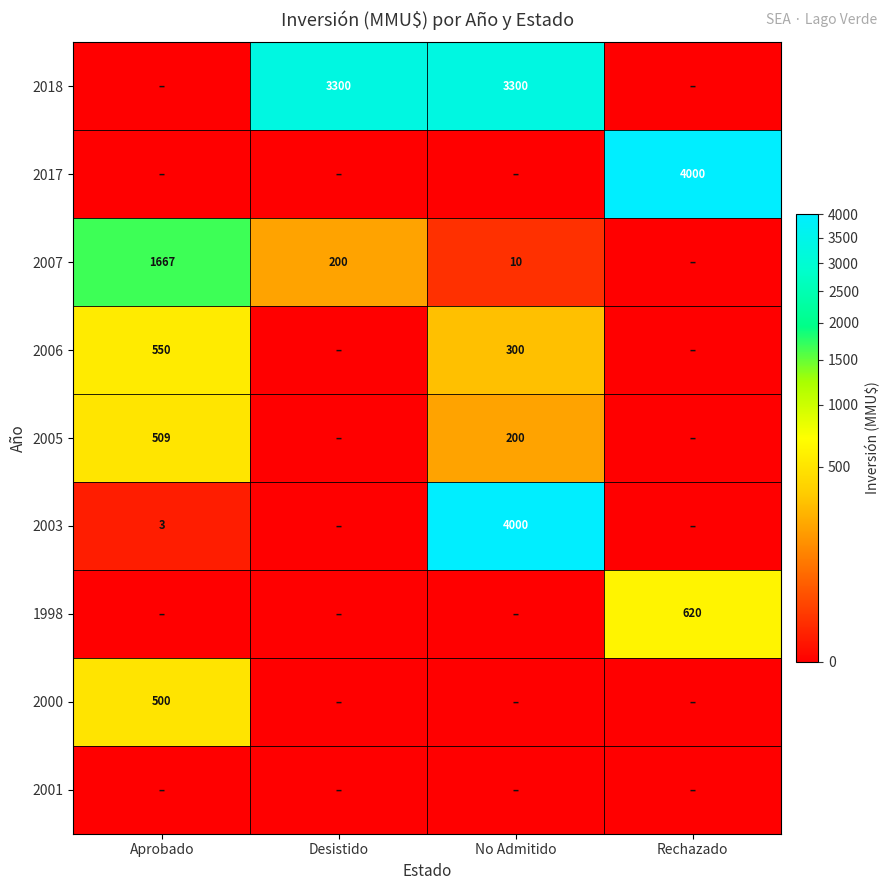

True or false: 2018 has a value of 4470 at Desistido.

False